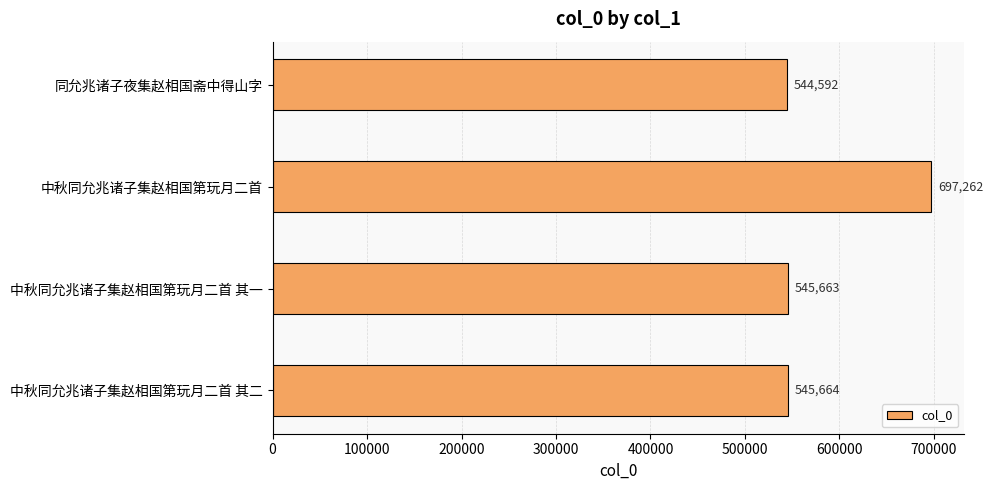

Reading top to bottom, what are all the values shown in this chart?

同允兆诸子夜集赵相国斋中得山字=544592	中秋同允兆诸子集赵相国第玩月二首=697262	中秋同允兆诸子集赵相国第玩月二首 其一=545663	中秋同允兆诸子集赵相国第玩月二首 其二=545664